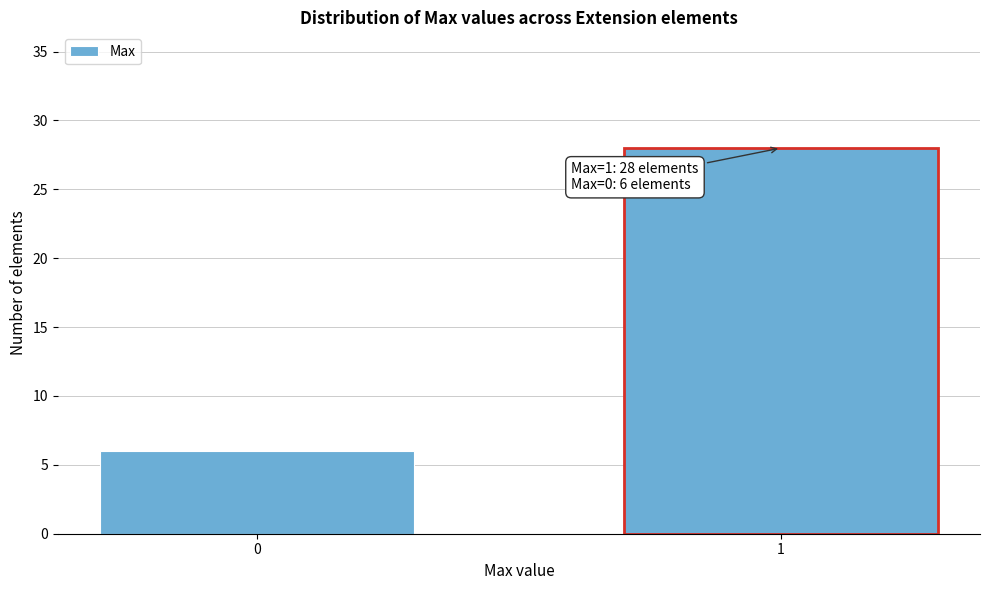

Reading left to right, what are all the values shown in this chart?

6	28